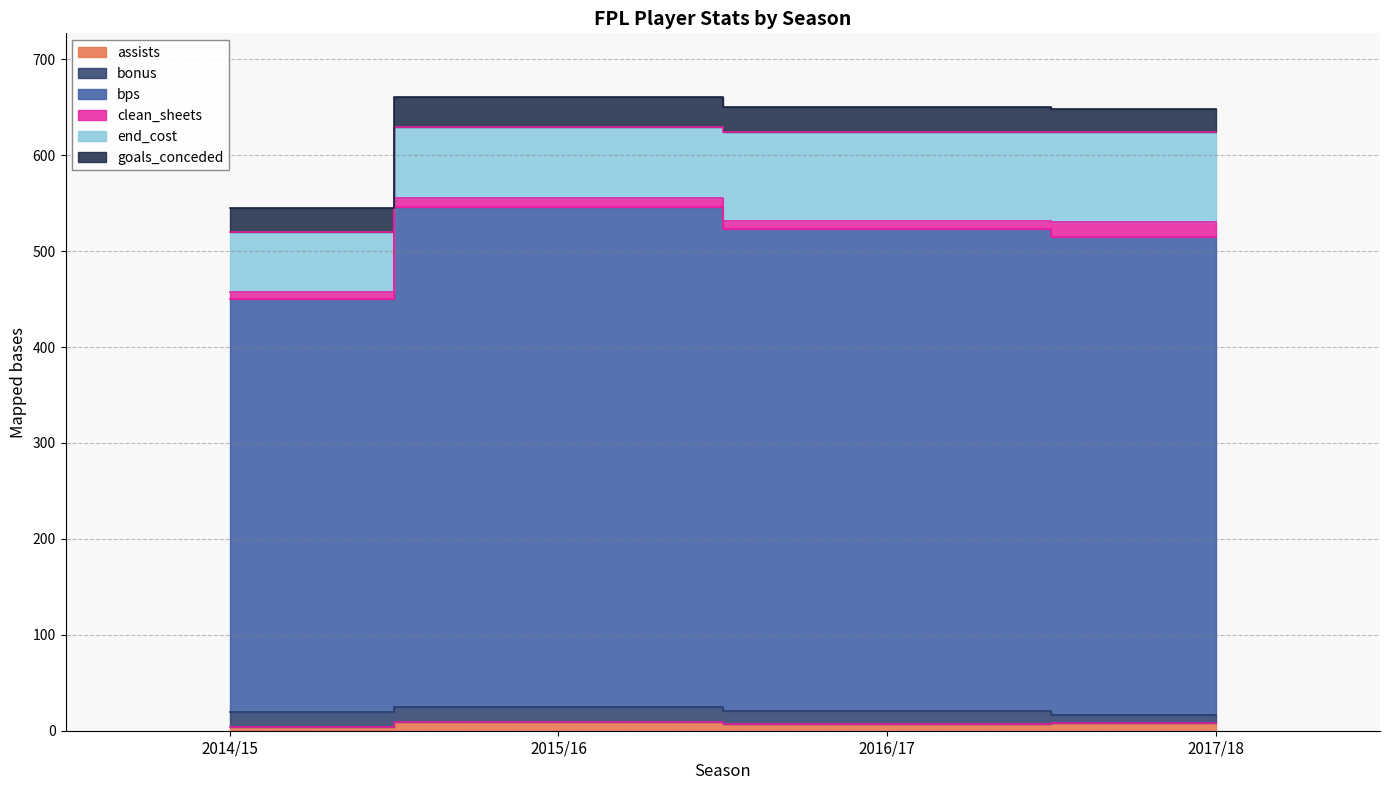

At which category does the chart reach its minimum across all series?

2014/15